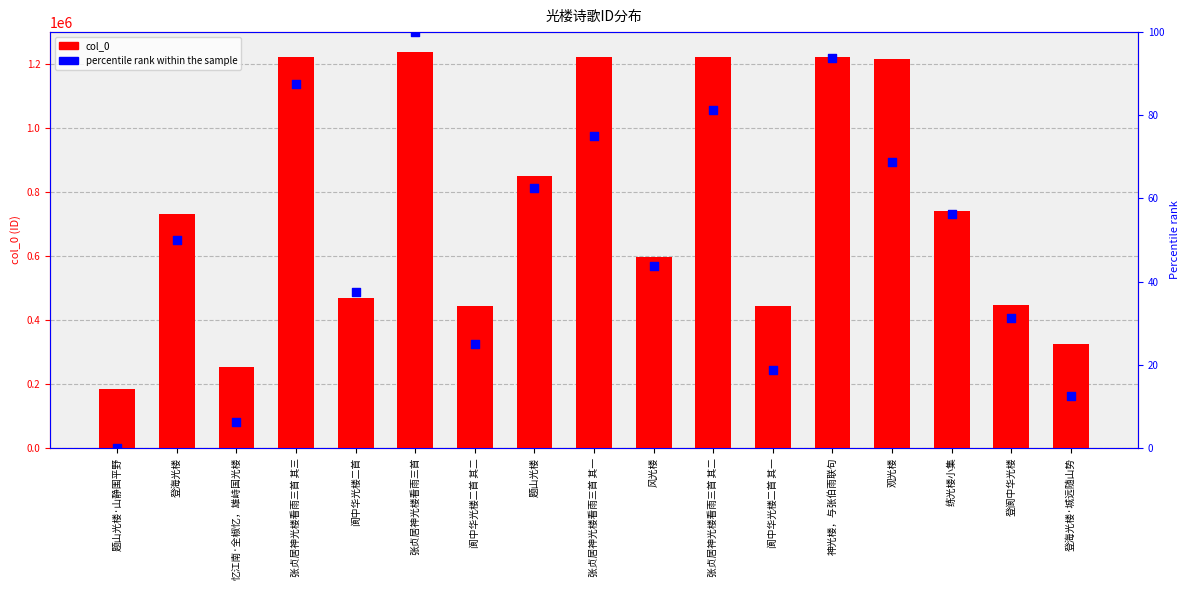

Which series has the largest total across all categories?

col_0